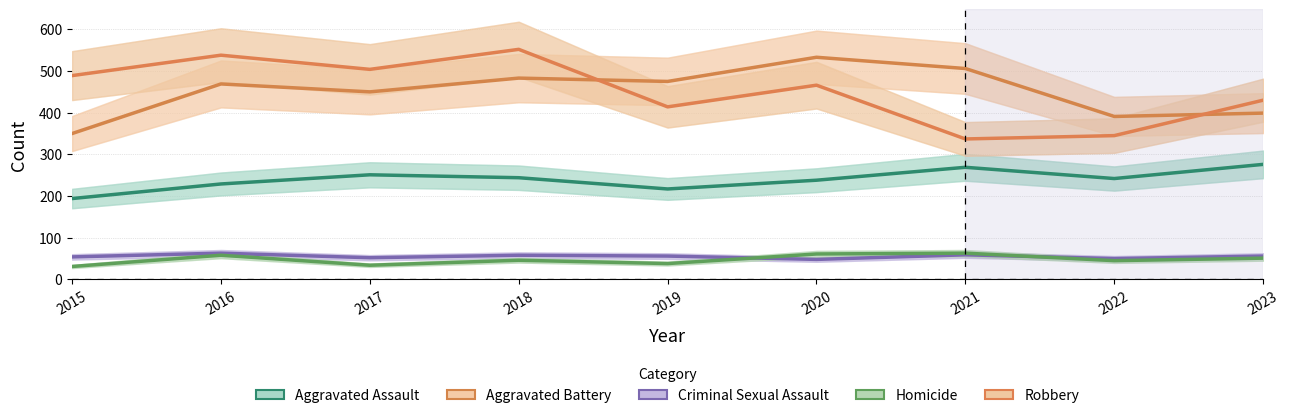

What is the approximate value of Homicide at 2022, to the nearest 5?

45